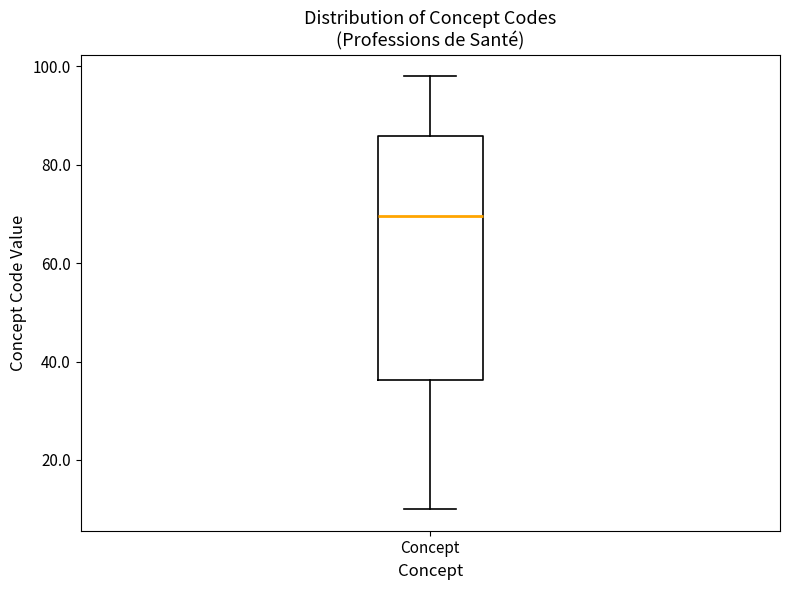

Transcribe this box plot: give where the median line is, the range the box spans, and where the two whiskers end, as read against the y-axis. The values are not printed on the chart, so give them approximately, as read against the axis.

median 70, box 36 to 86, whiskers 10 to 98